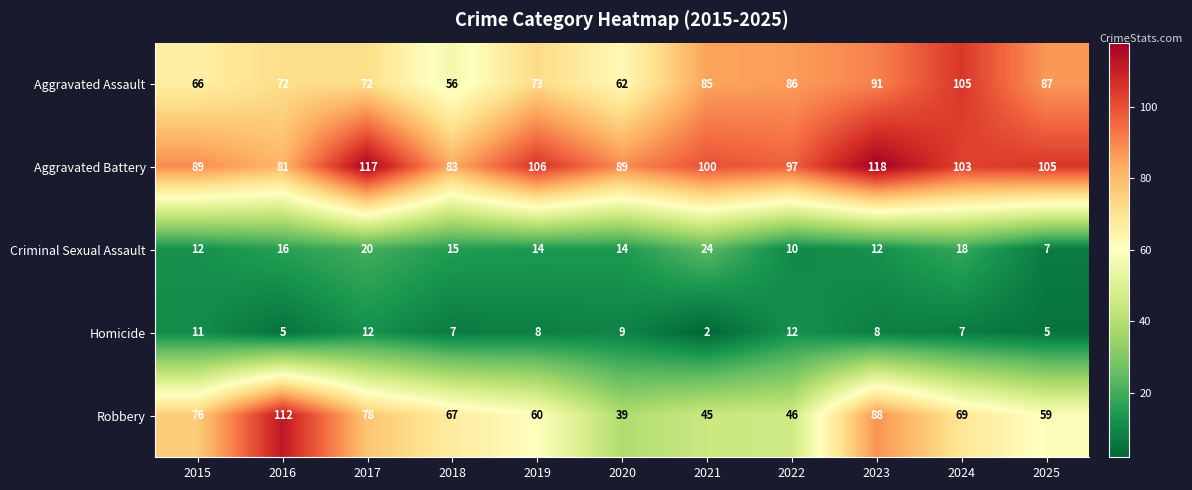

Count the number of data series in this chart.

5